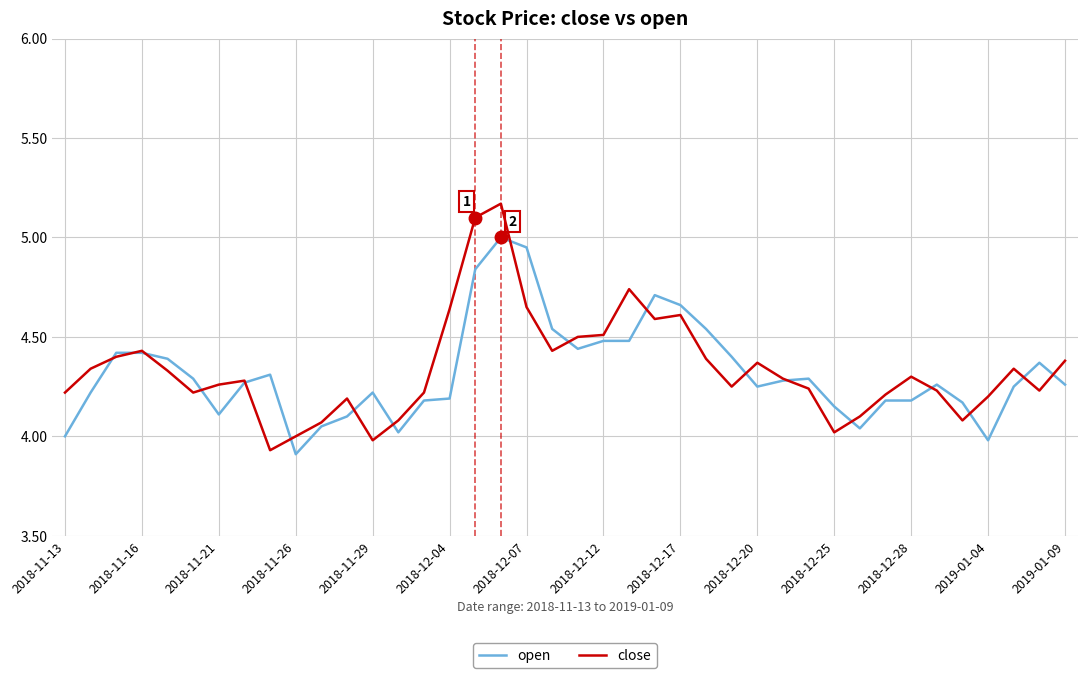

Which series has the largest range (max minus min)?

close